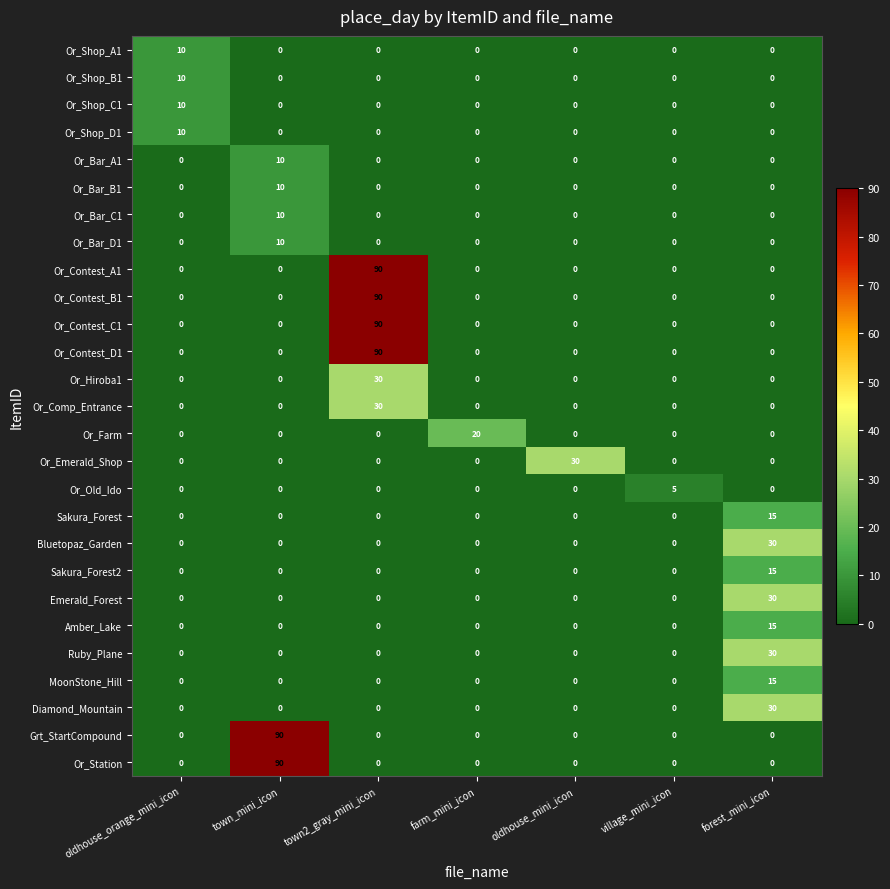

Count the number of data series in this chart.

27